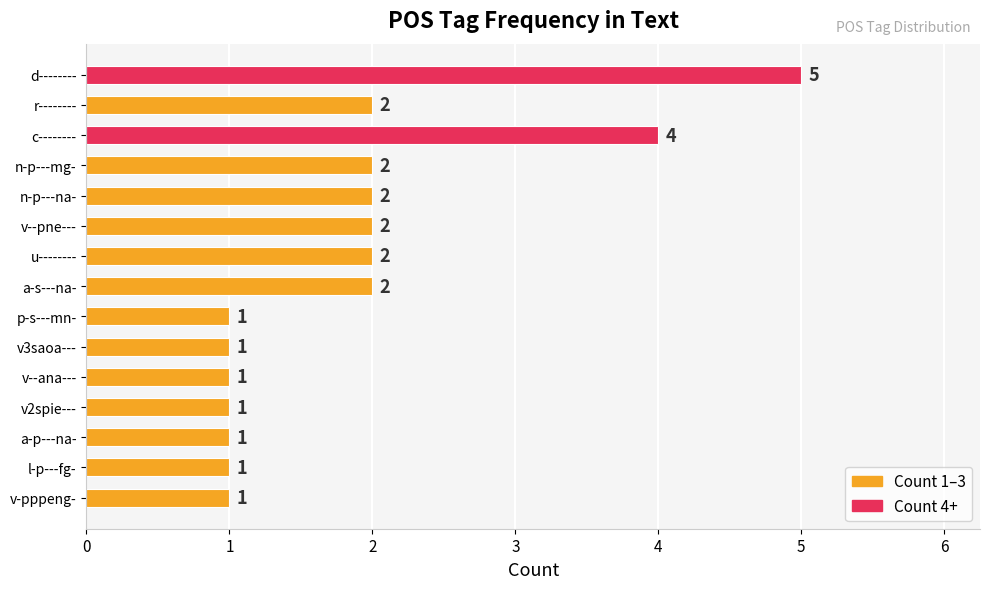

What is the sum of the values at l-p---fg- and c--------?

5